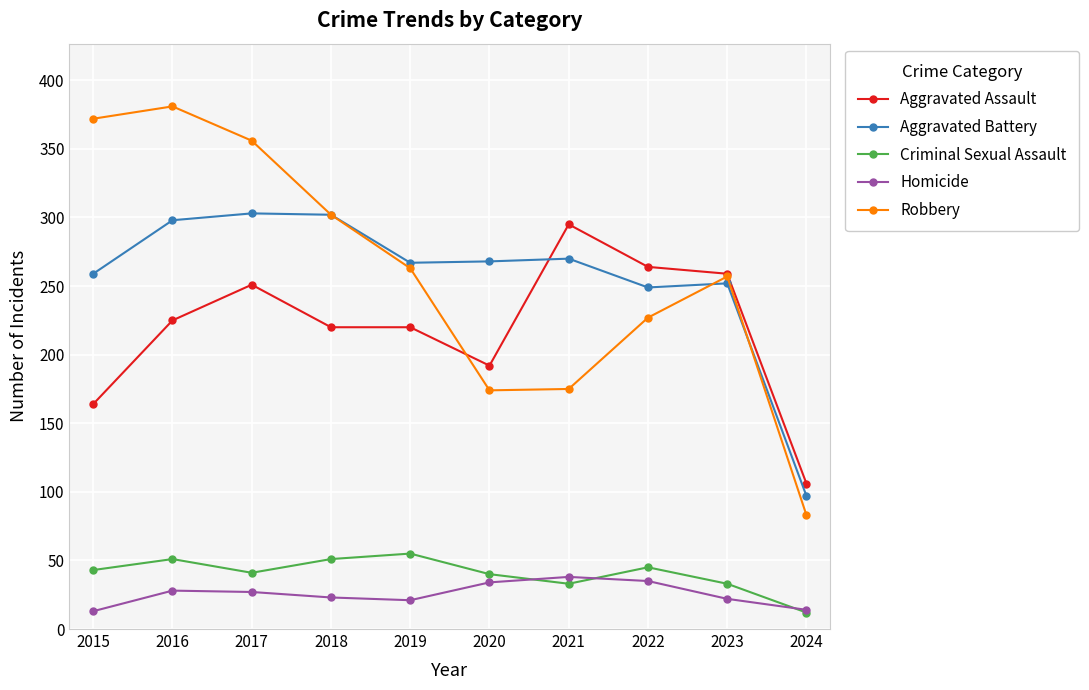

Where is Aggravated Assault nearest to the value 200?

2020